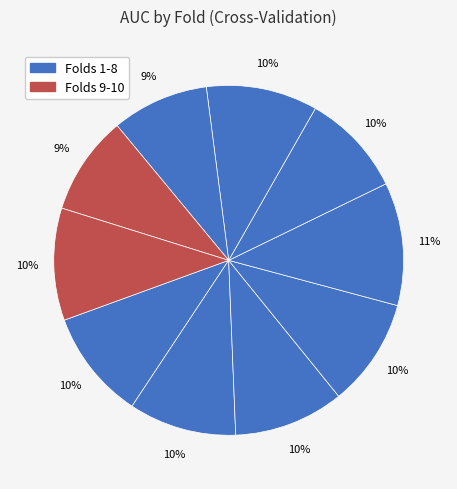

Count the number of slices in the pie.

10